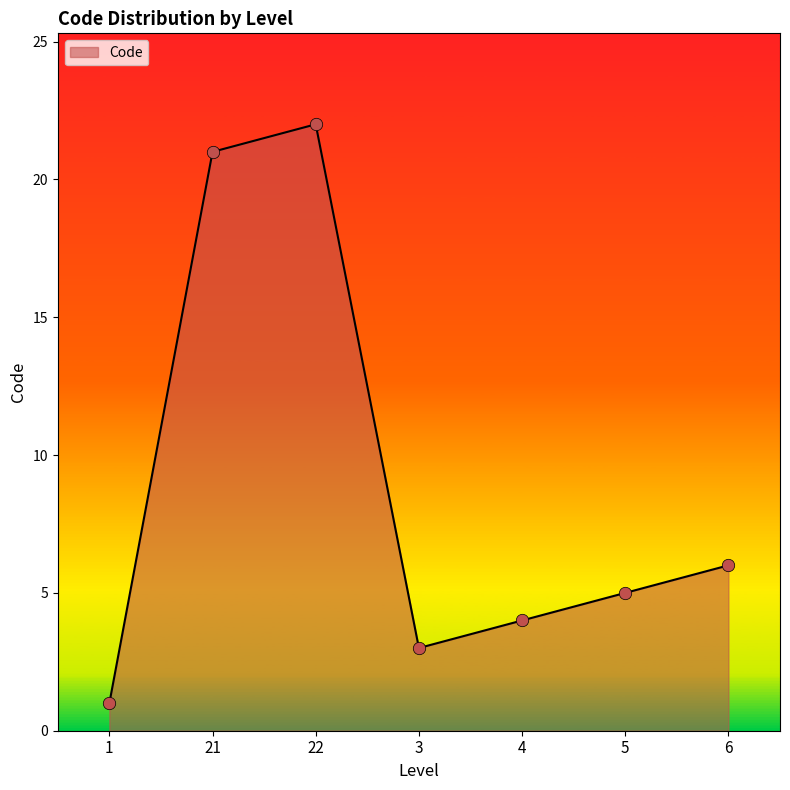

Between 3 and 1, which is larger?

3